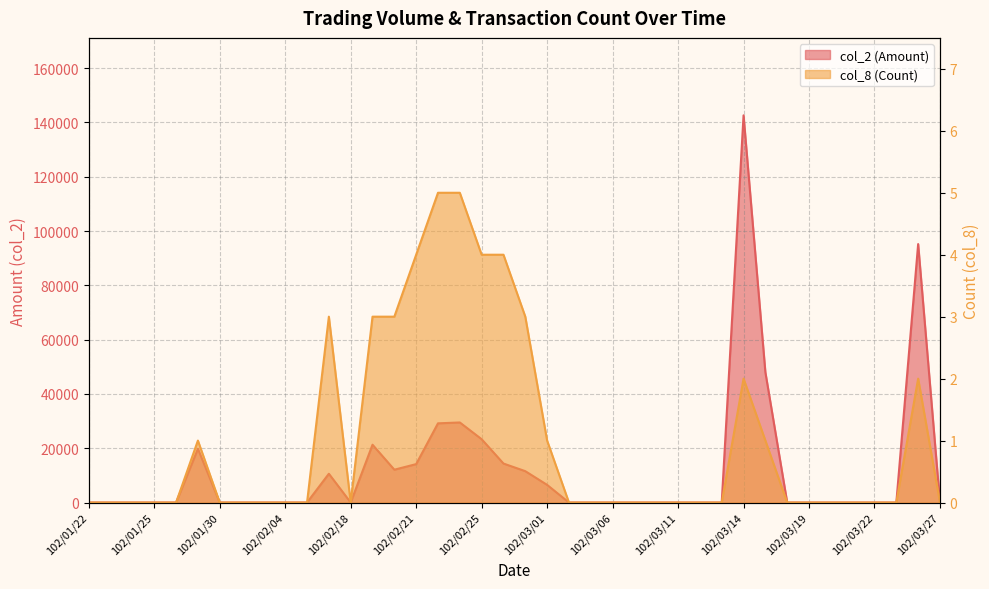

What is the average value of the col_2 (Amount) series?

11954